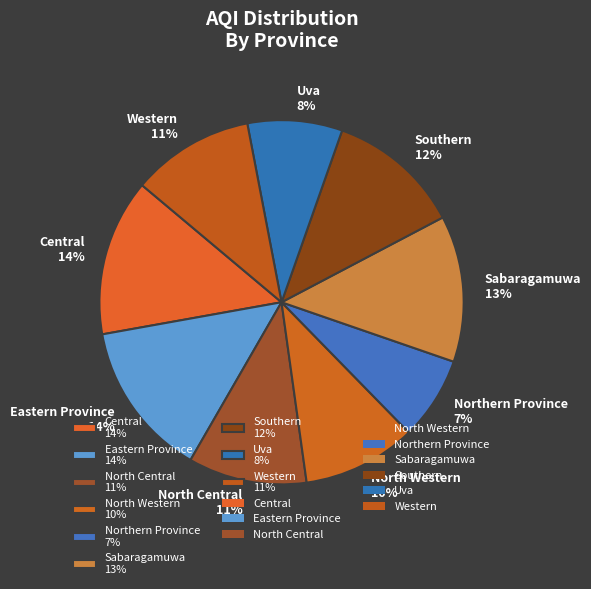

Which category has the smallest portion of the pie?

Northern Province